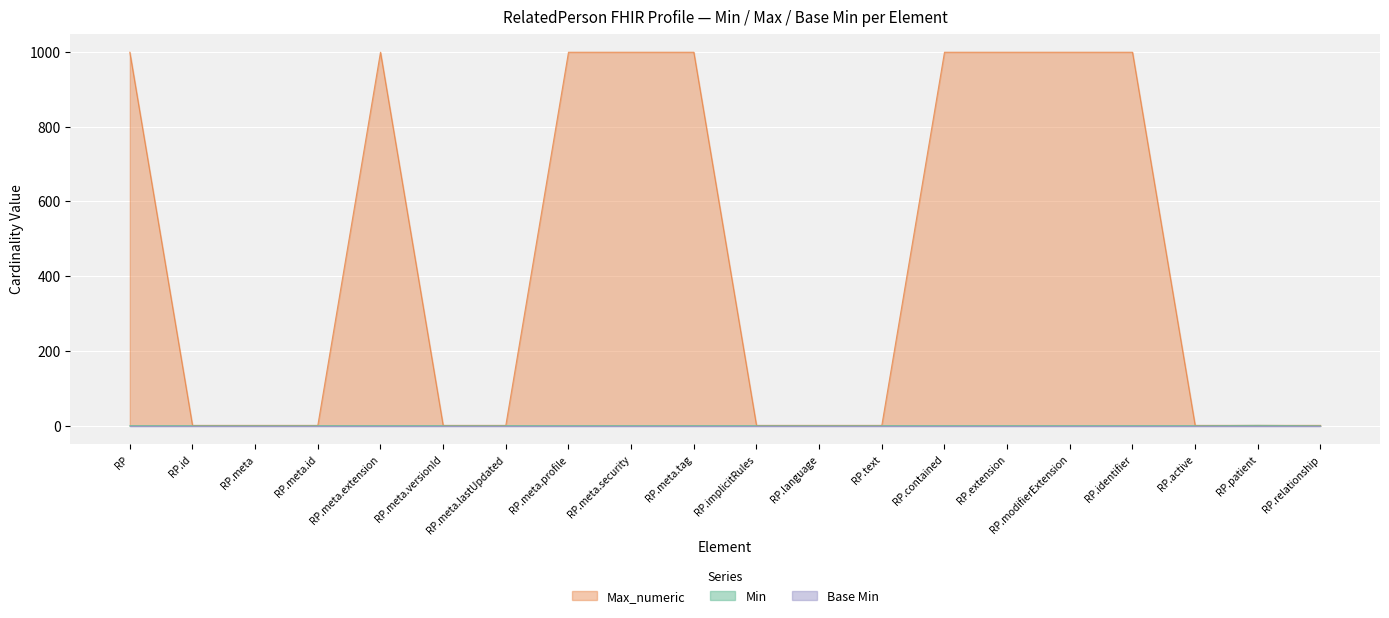

True or false: Max_numeric and Min intersect in this chart.

False